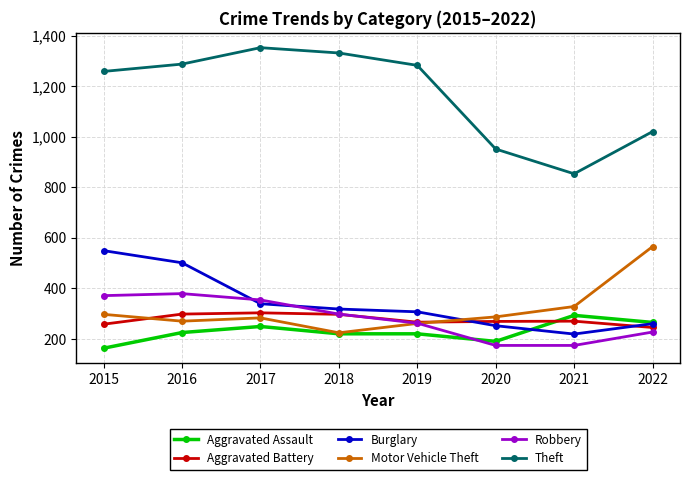

Between 2015 and 2019, which series saw the biggest shift?

Burglary